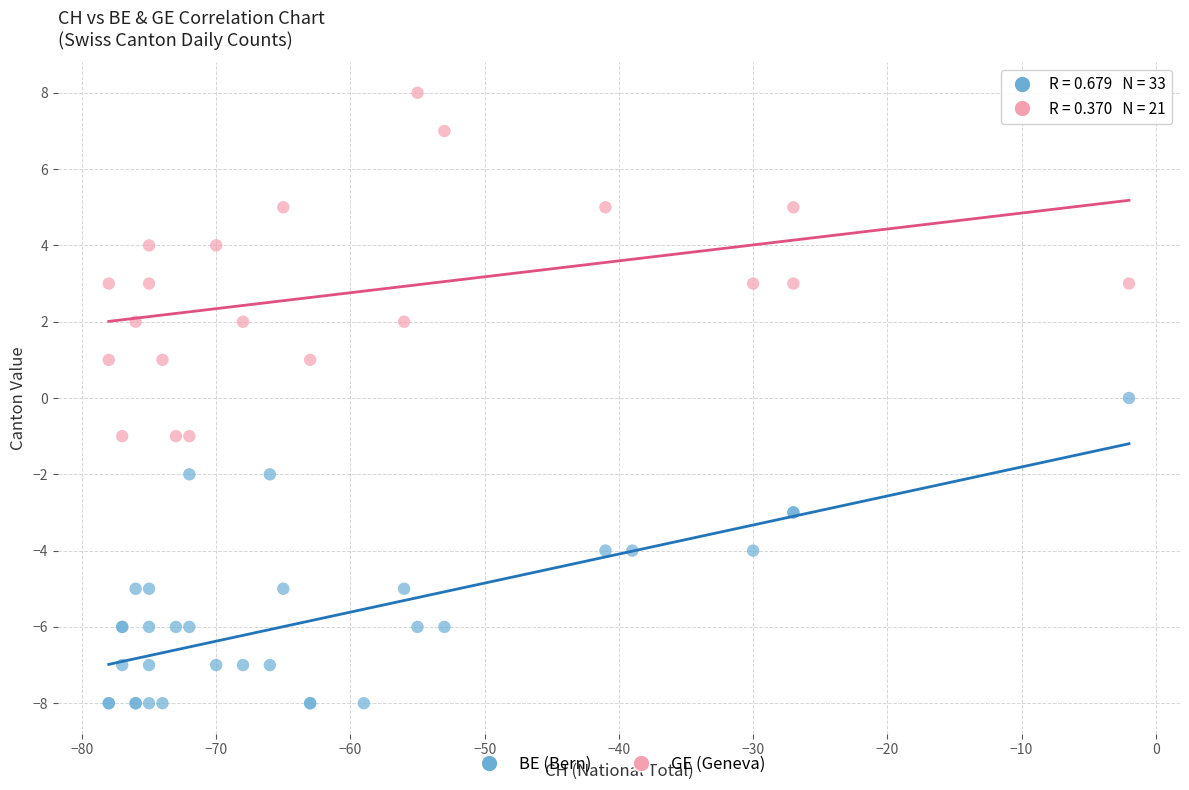

Which series reaches the maximum Y coordinate?

GE (Geneva)